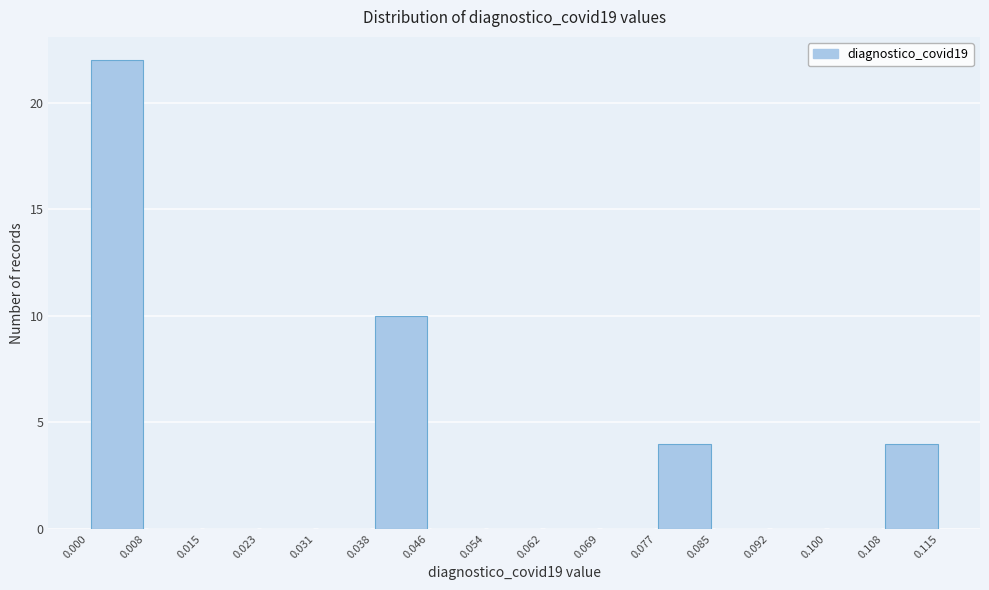

Which range on the x-axis has the tallest bar?

0.000 to 0.008